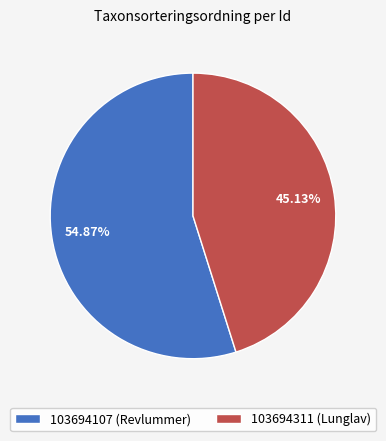

Which has a higher value, 103694311 (Lunglav) or 103694107 (Revlummer)?

103694107 (Revlummer)